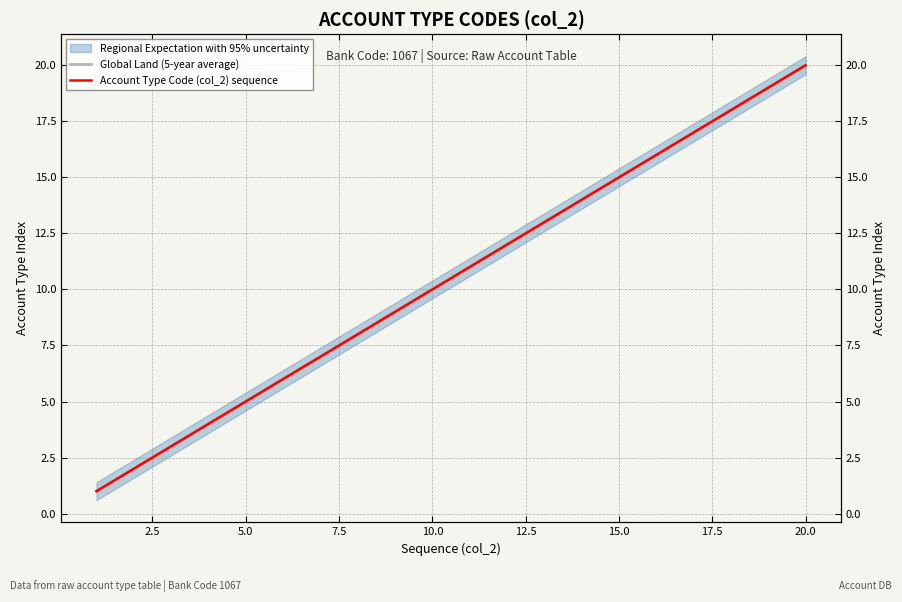

List the series in order of their peak value, highest first.

Global Land (5-year average), Account Type Code (col_2) sequence